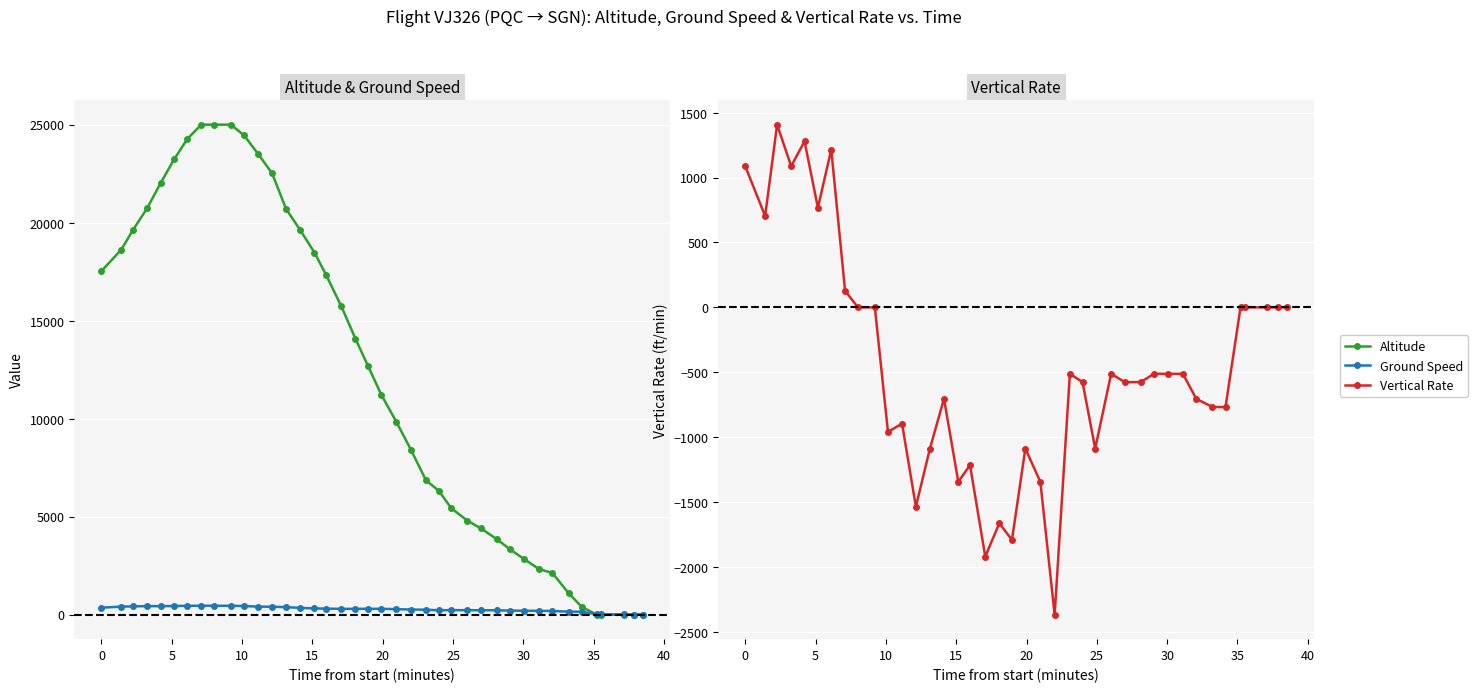

True or false: Vertical Rate and Altitude cross at least once.

False